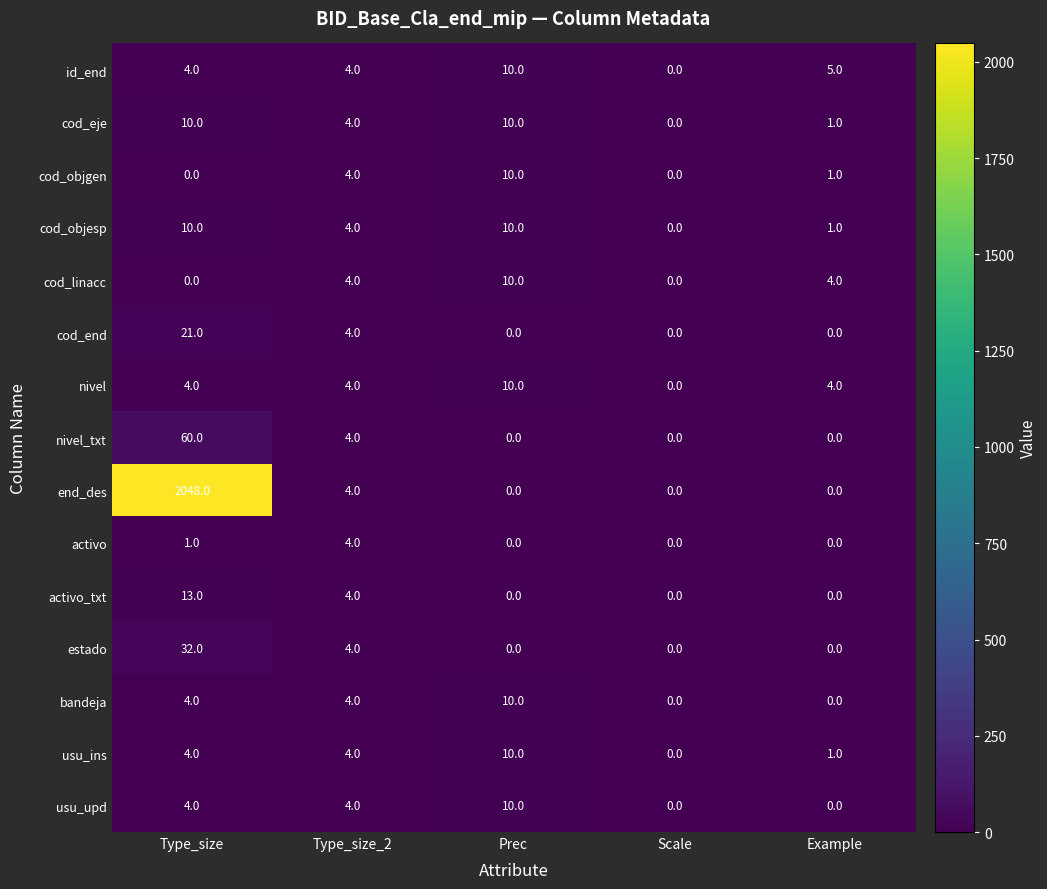

What is the sum of all cod_objgen values?

15